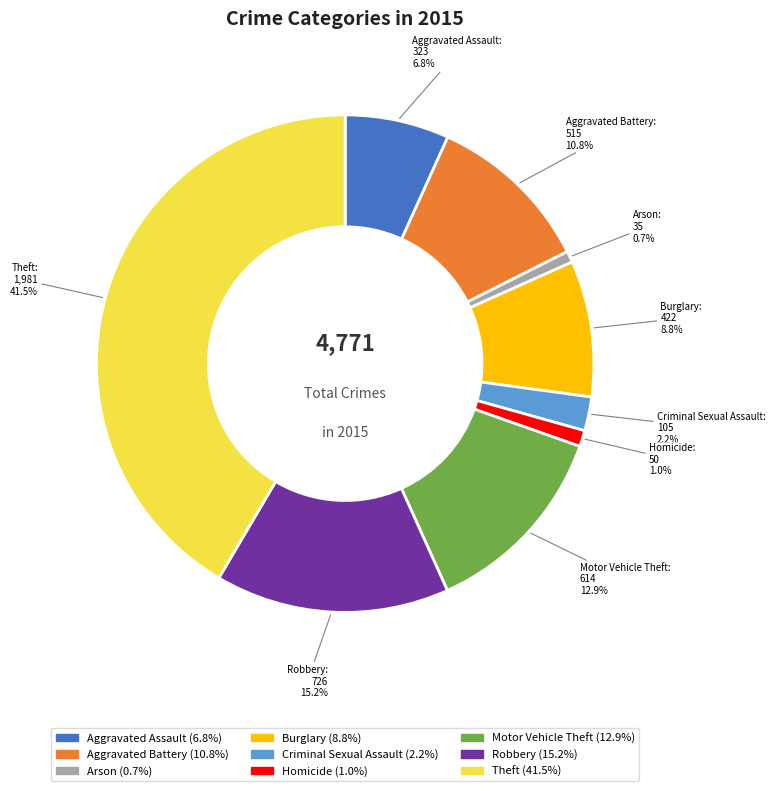

What is the largest slice in the pie chart?

Theft